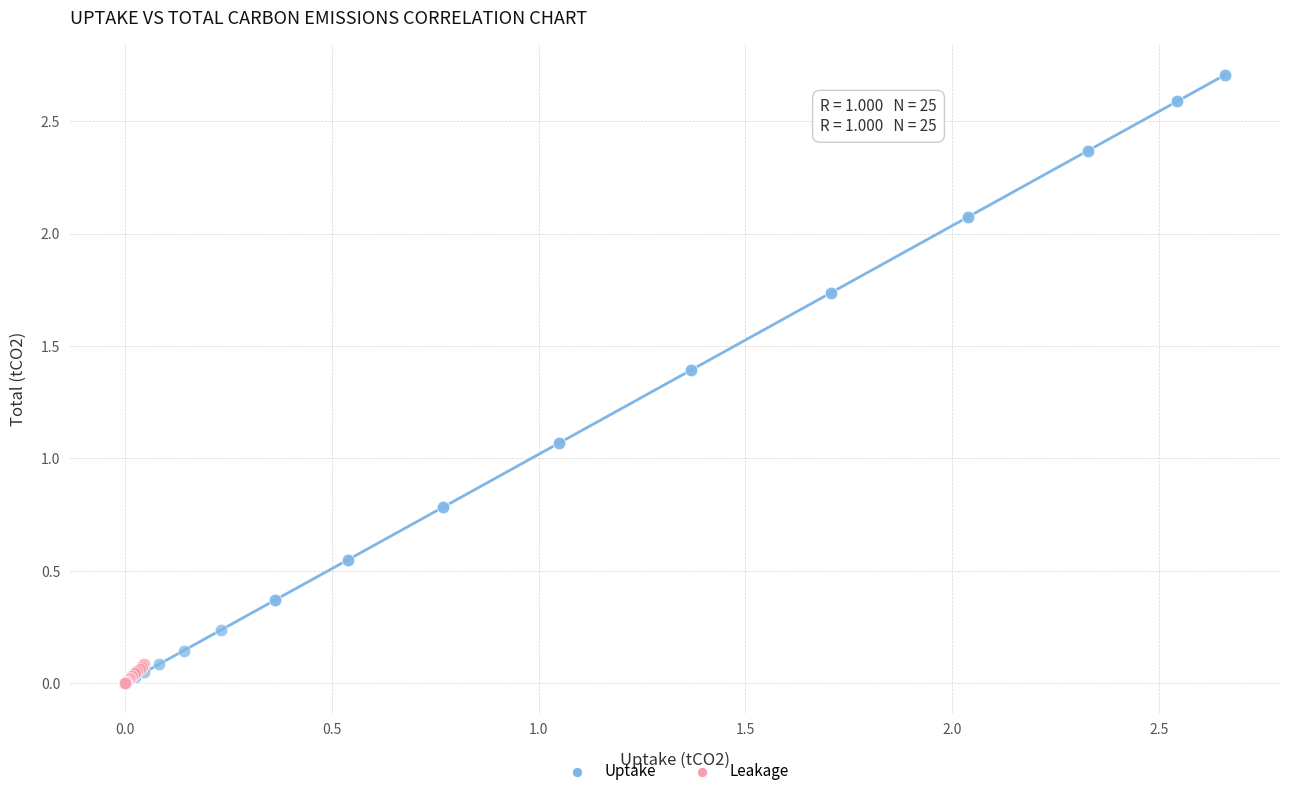

Which series has the widest spread of Y values?

Uptake